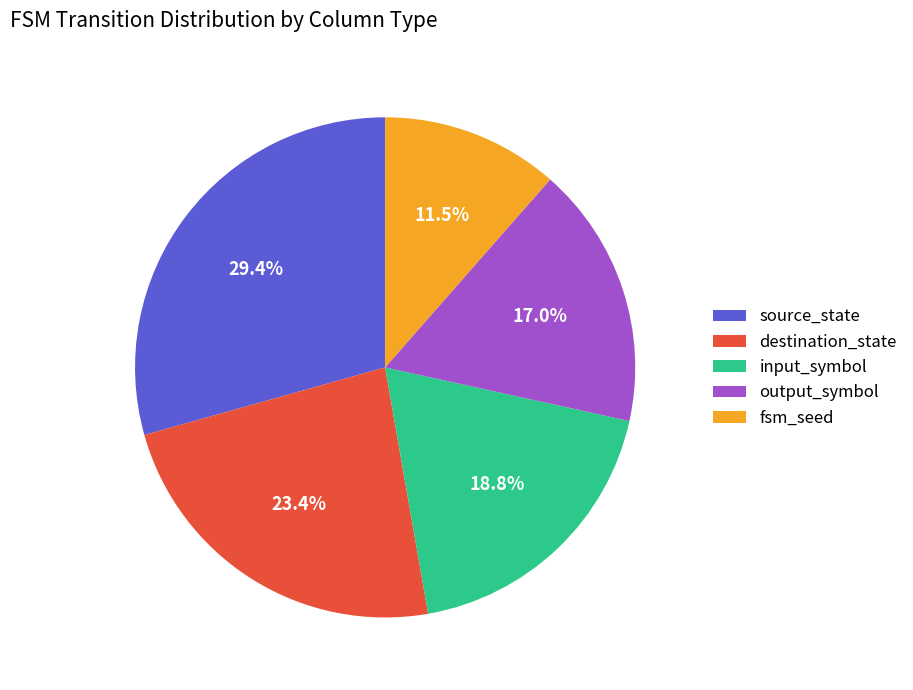

Is it true that source_state is 42% of the pie?

False